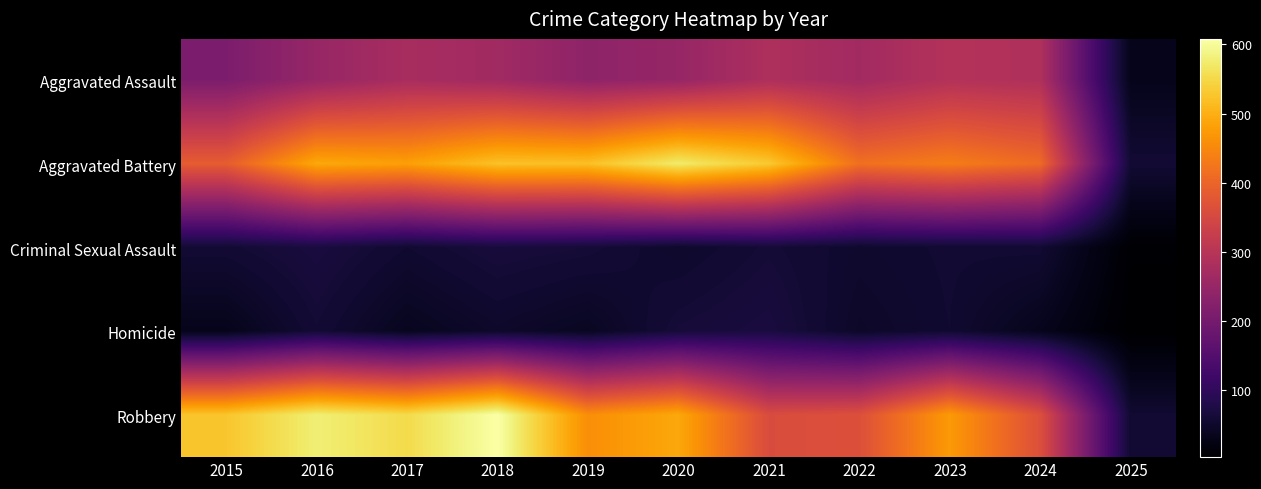

At how many categories does at least one series exceed 497?

7